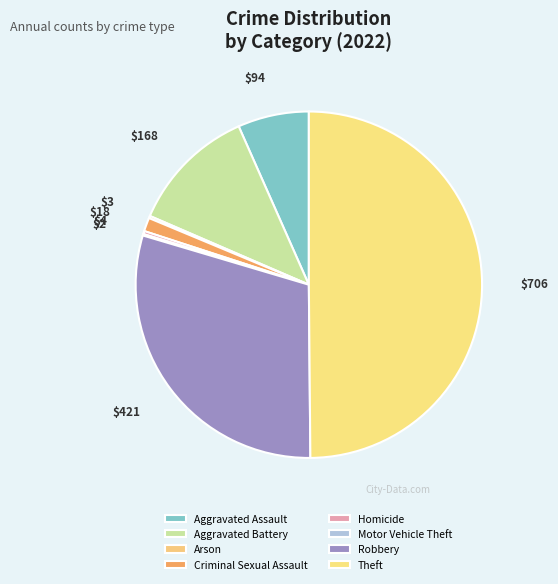

Is there a majority slice in this chart?

No